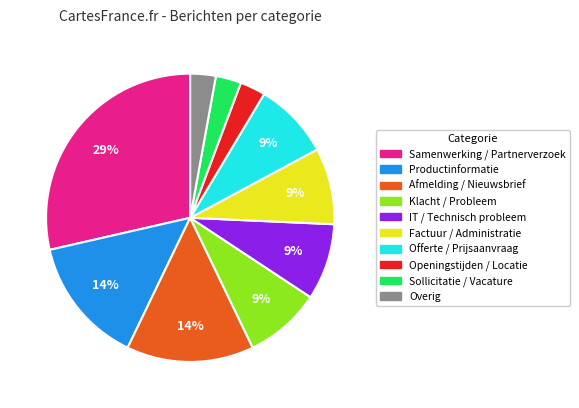

To the nearest percent, what is the average slice percentage?

10%